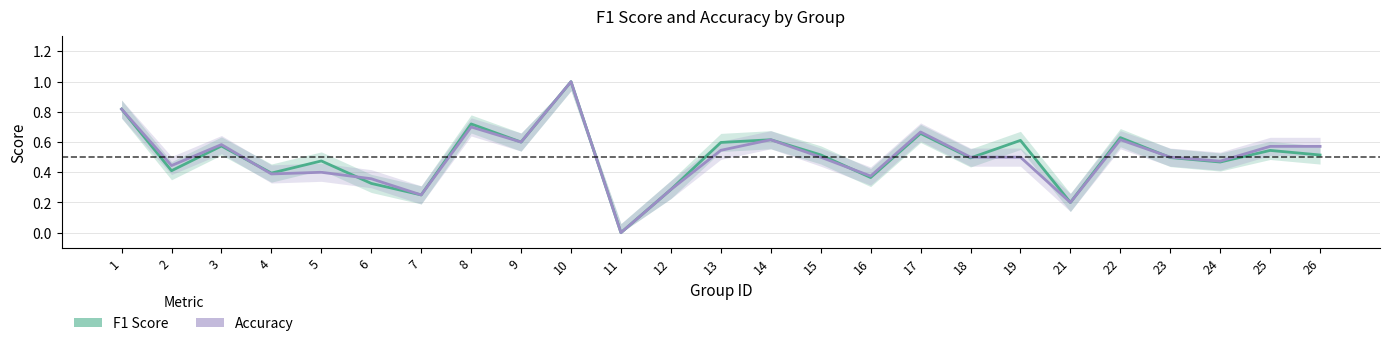

In Accuracy, how many points are lower than both neighbors (excluding endpoints)?

8